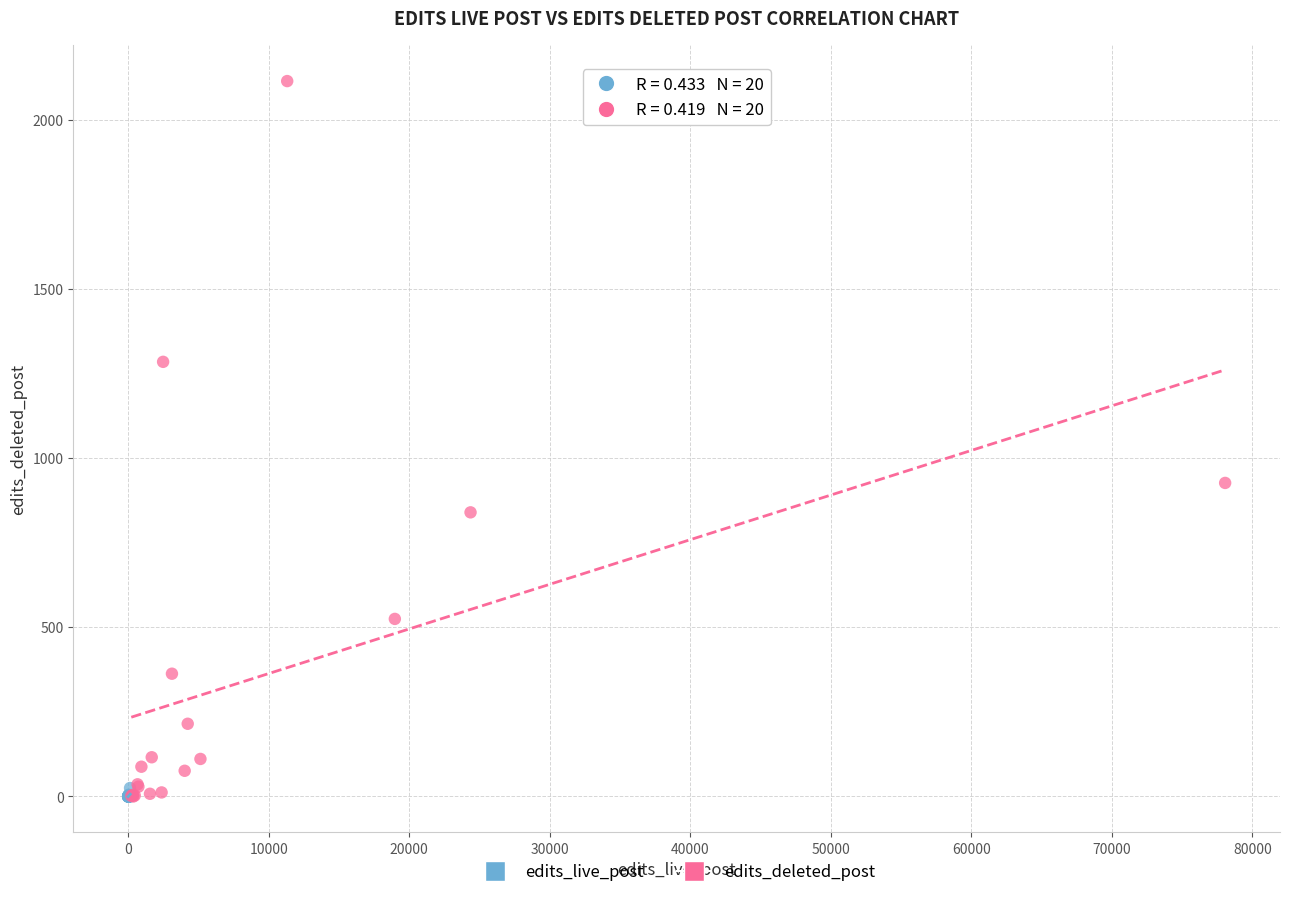

What are all the series names shown in the legend?

edits_live_post, edits_deleted_post